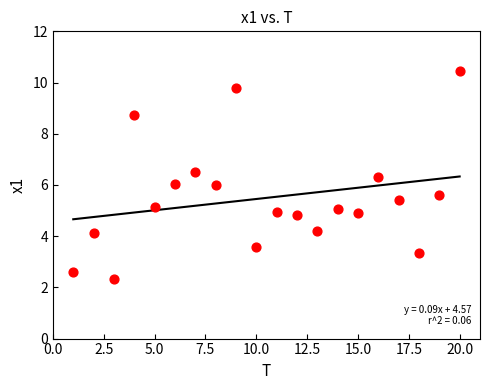

What is the range of X values (max minus min)?

19.0